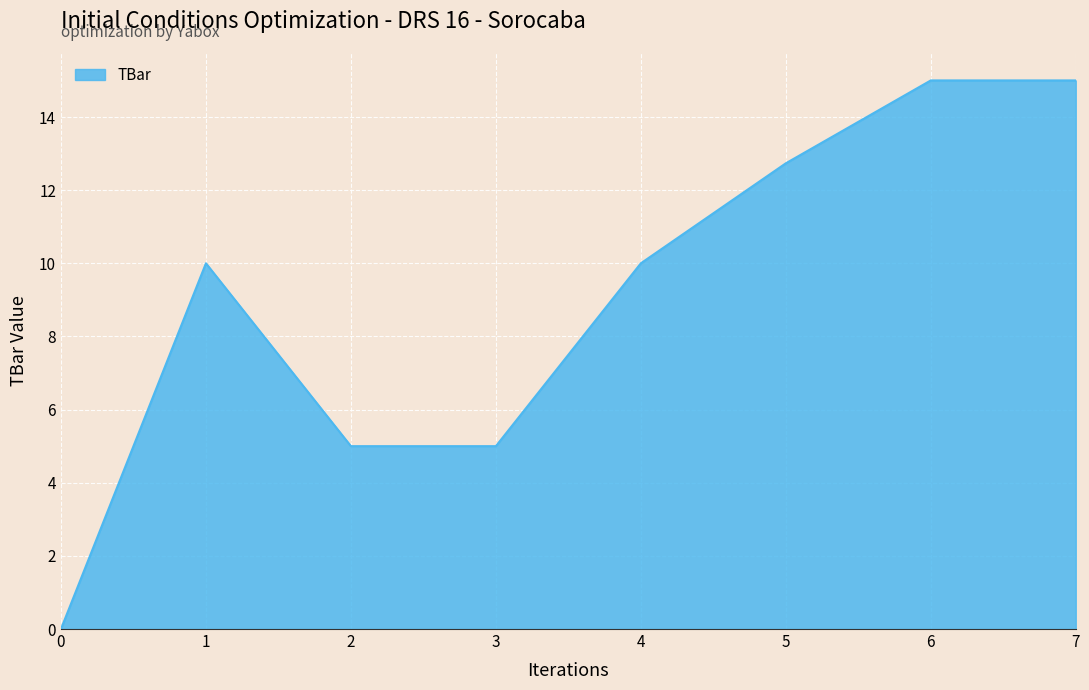

What is the difference between the values at 5 and 6?

2.3